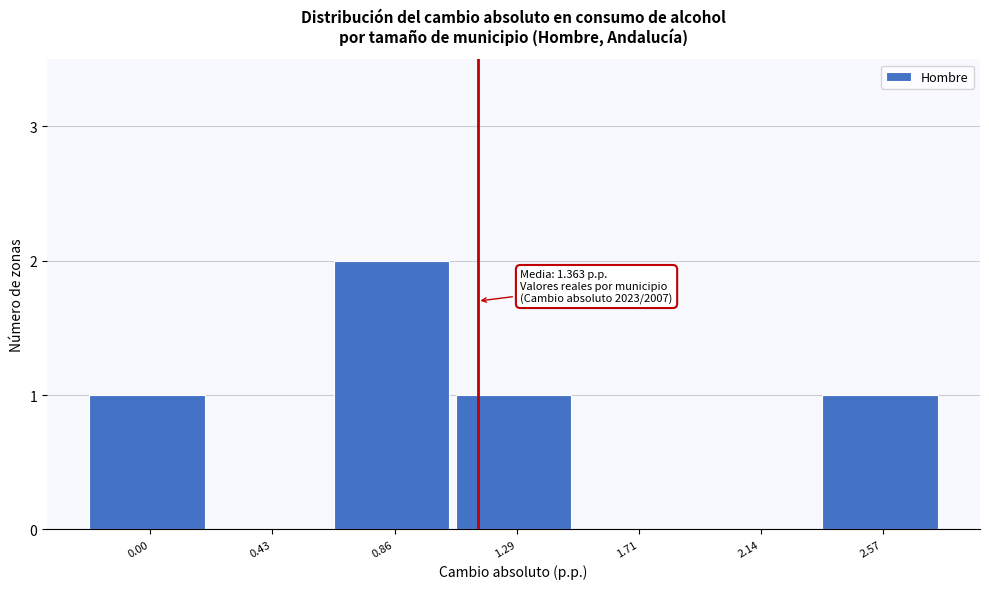

Reading right to left, transcribe all the data shown in this chart.

2.57=1	2.14=0	1.71=0	1.29=1	0.86=2	0.43=0	0.00=1